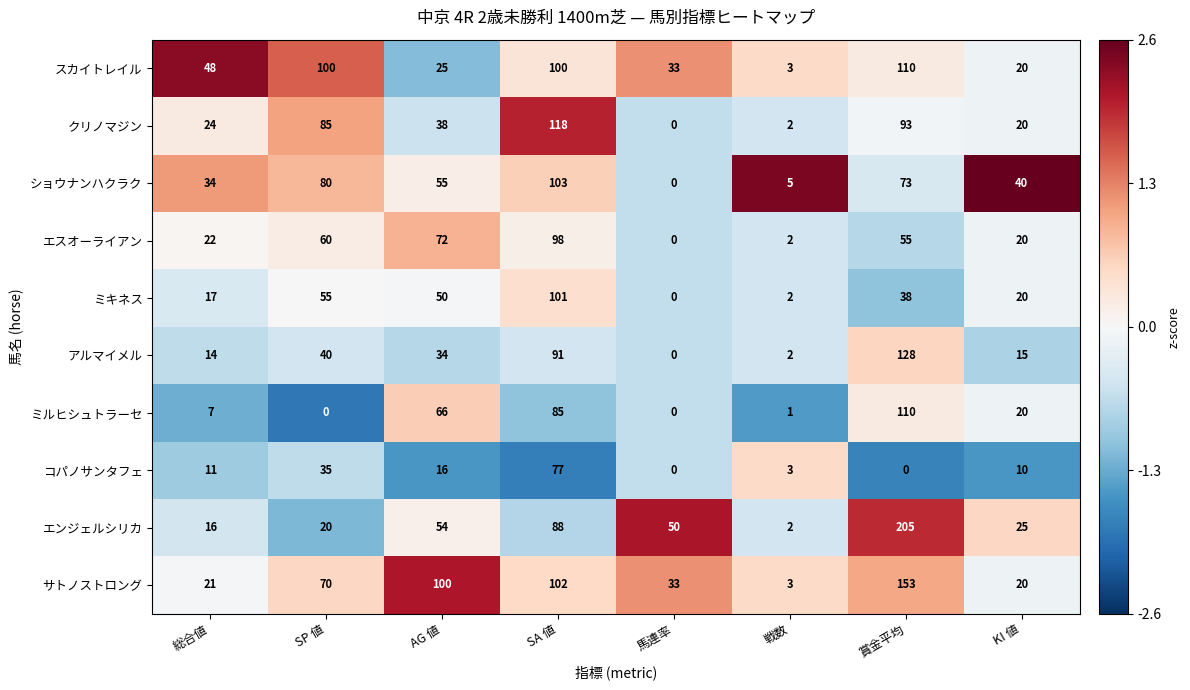

The value of コパノサンタフェ at SA 値 is 21. True or false?

False